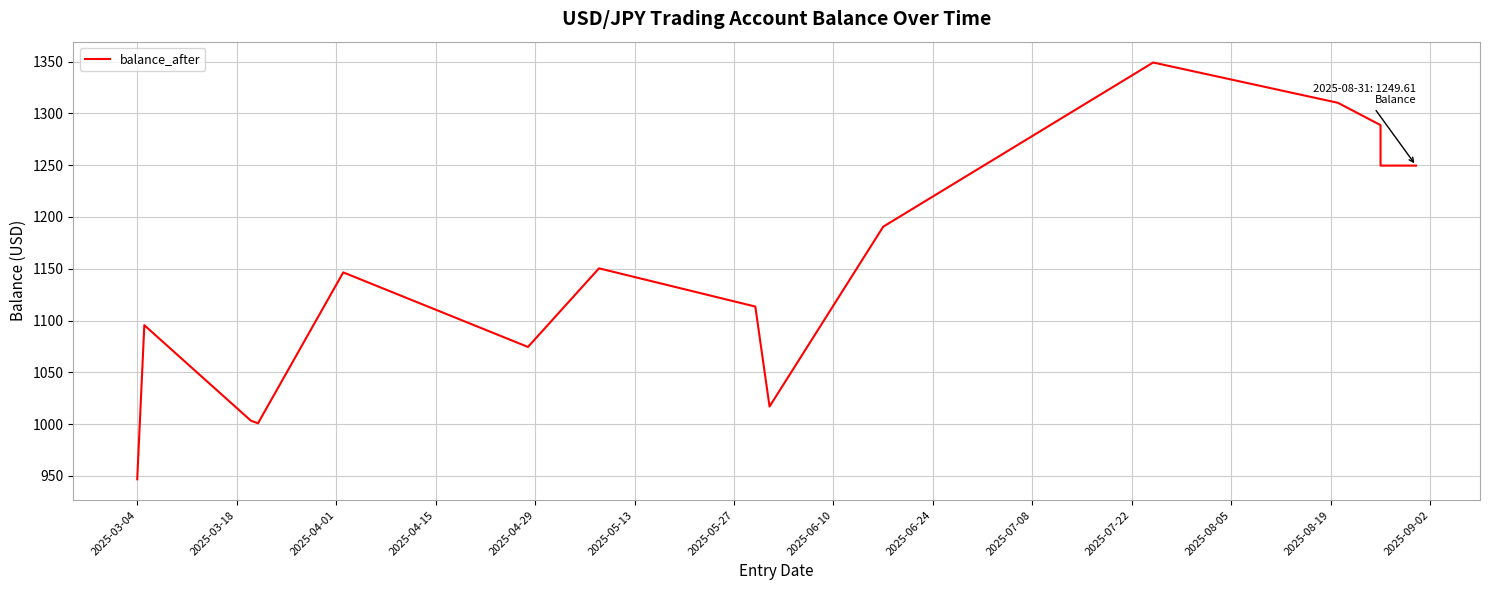

The value at 2025-09-02 is 1249.6. True or false?

True